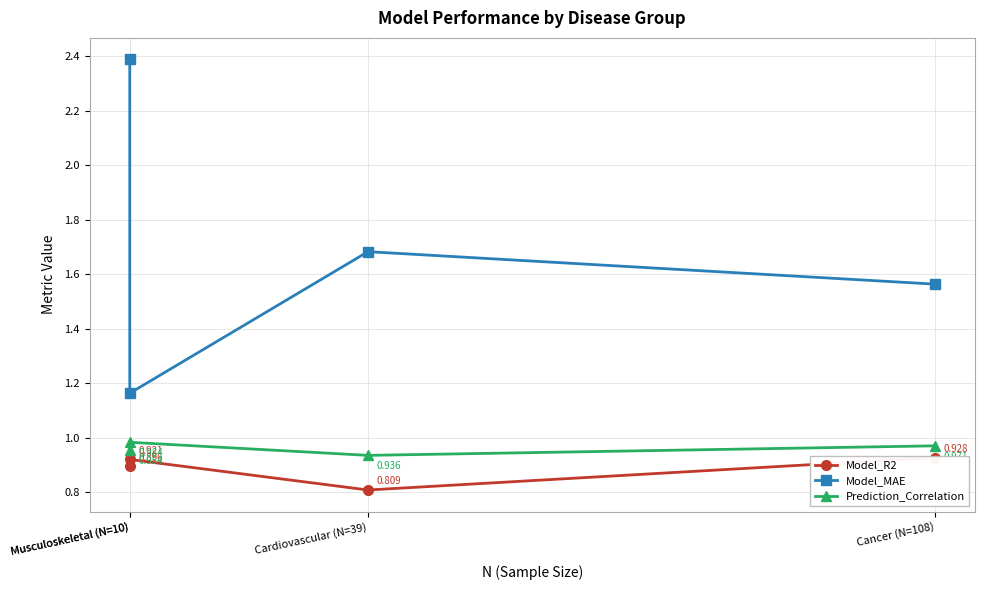

Is the value of Prediction_Correlation at Musculoskeletal (N=10) greater than the value of Model_R2 at Cancer (N=108)?

Yes